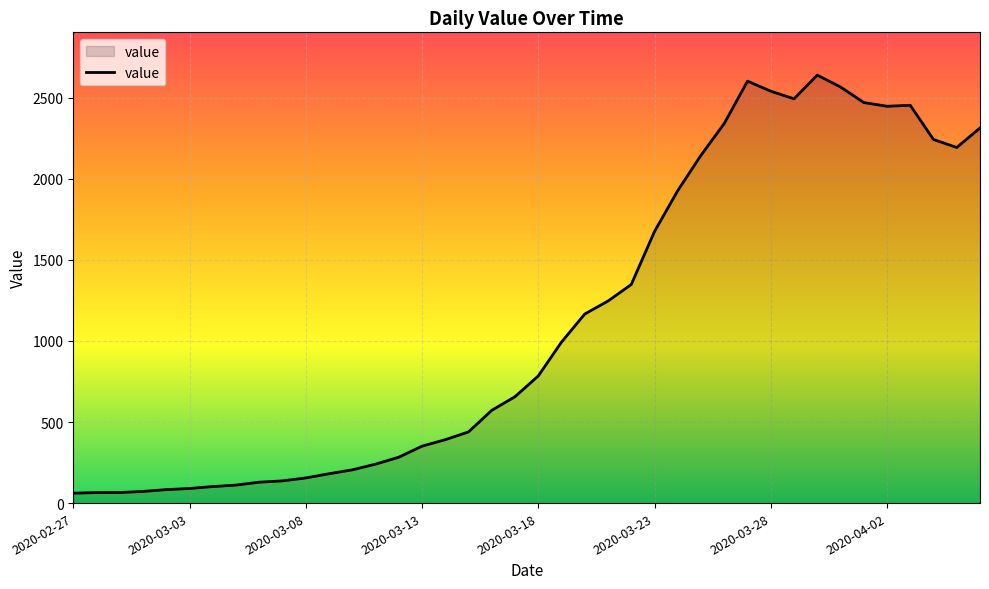

What is the smallest value displayed?

61